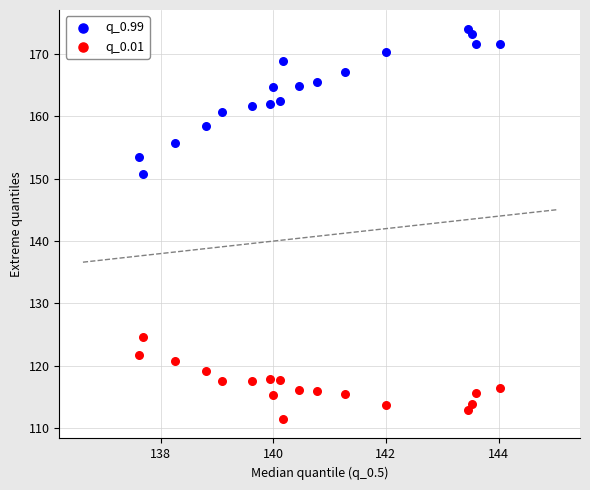

Which series contains the lowest Y value?

q_0.01